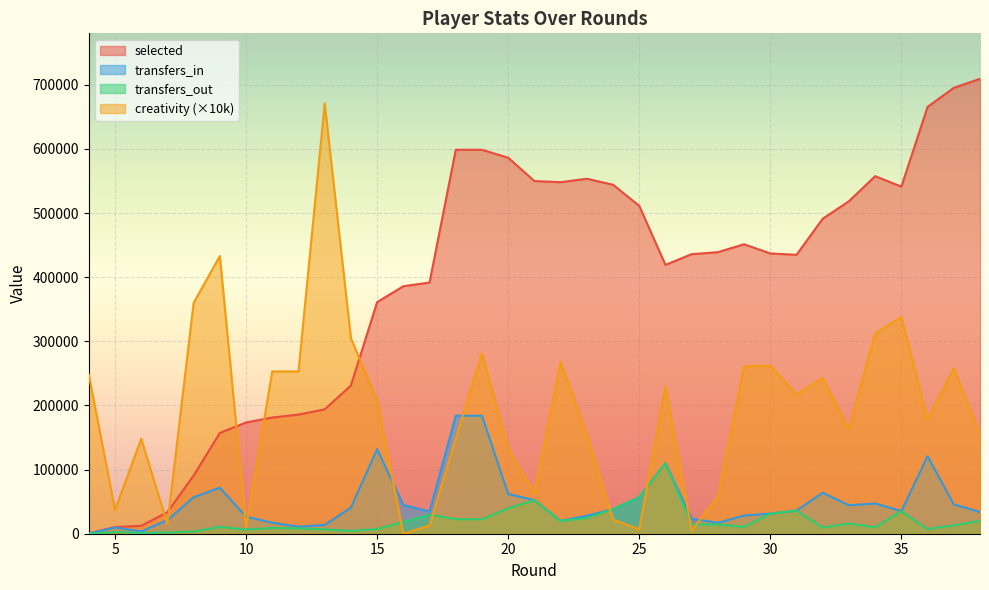

What is the sum of the transfers_in values at 24 and 32?

102131